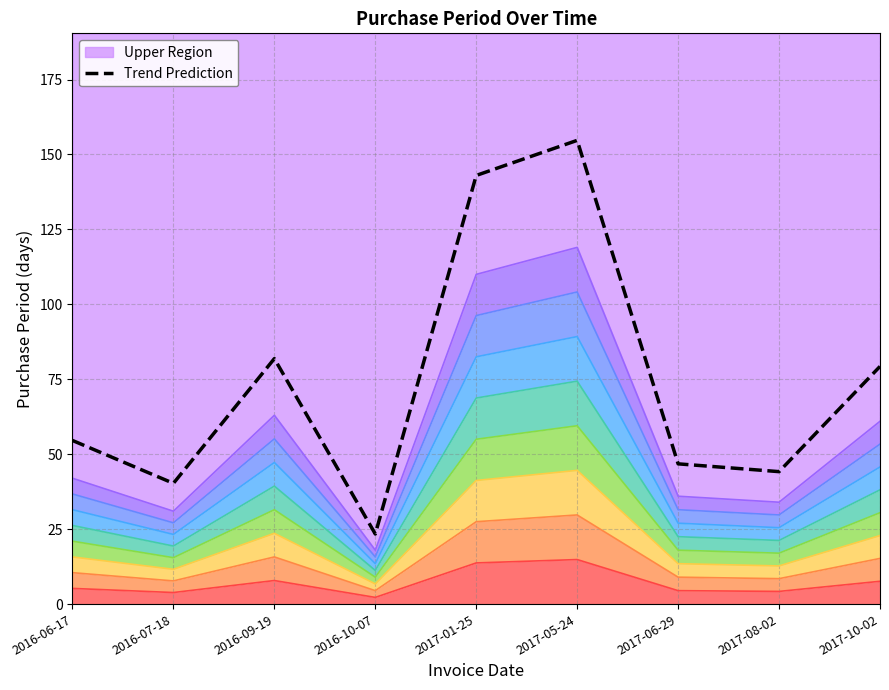

What is the ratio of the value at 2016-06-17 to the value at 2016-10-07?

2.3